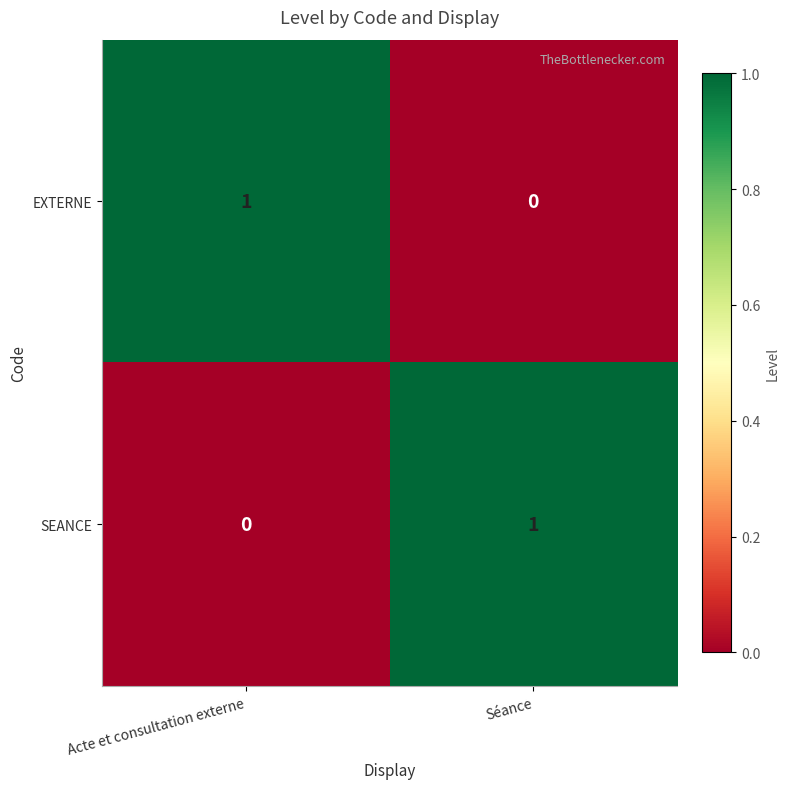

Reading right to left, list all the values displayed in this chart.

EXTERNE: Séance=0	Acte et consultation externe=1
SEANCE: Séance=1	Acte et consultation externe=0